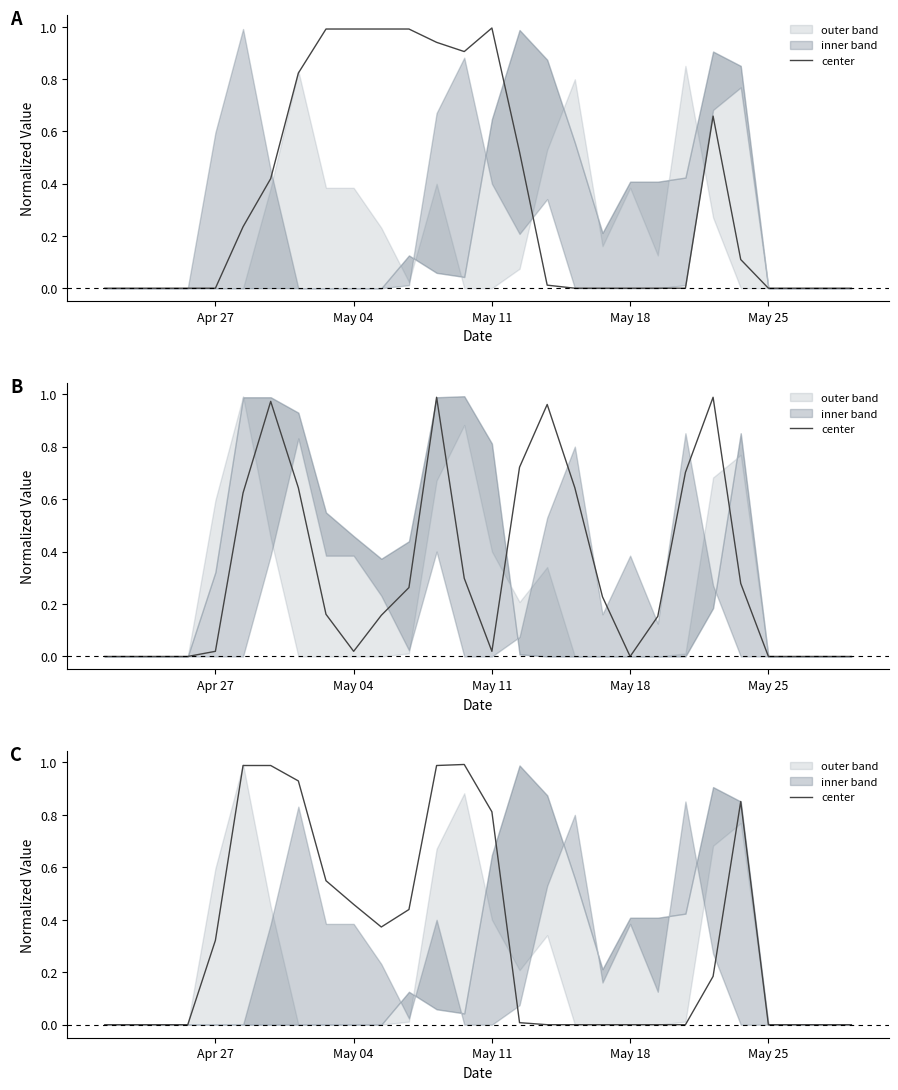

What is the difference between the second highest and second lowest values?

1.0